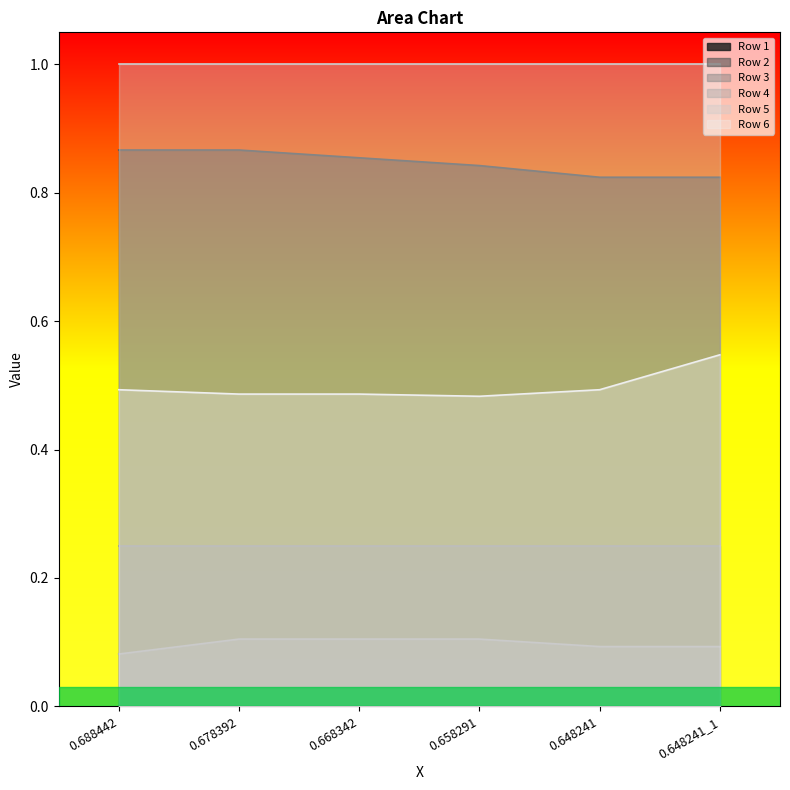

What position from the left is 0.658291?

4